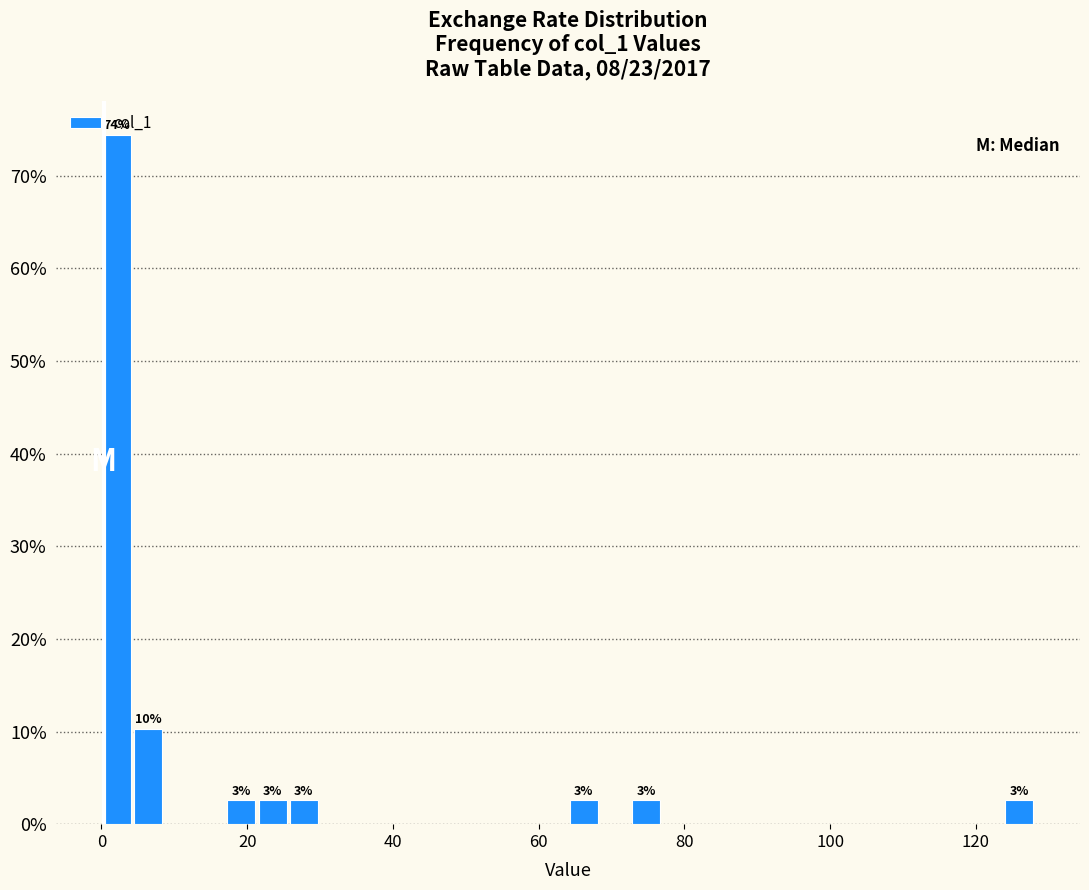

Around what value on the x-axis is the tallest bar? Give the approximate position of its centre, as read against the axis.

2